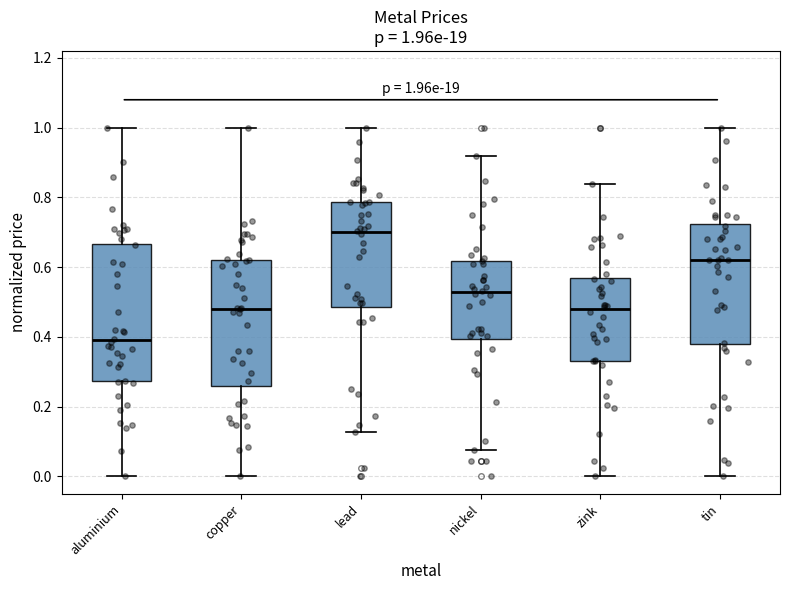

Which box's median line is the lowest?

aluminium